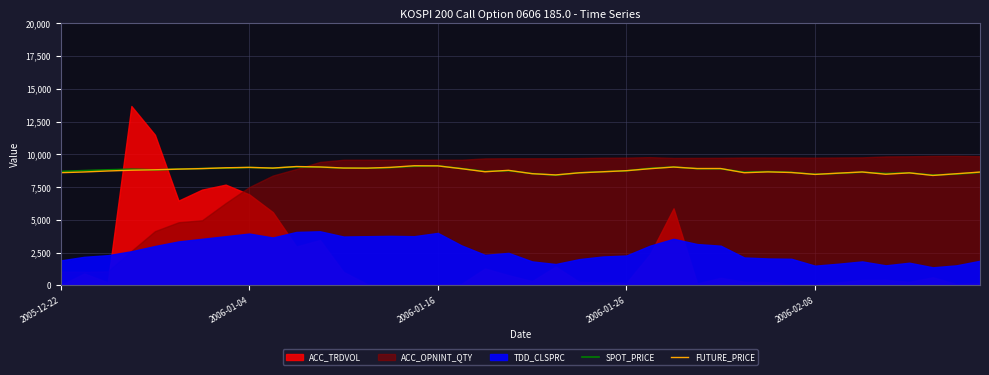

The value of FUTURE_PRICE at 2005-12-22 is 13887.4. True or false?

False